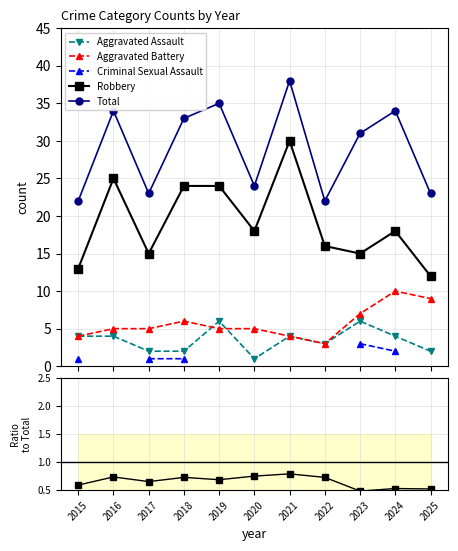

How many interior local valleys does the Robbery series have?

3